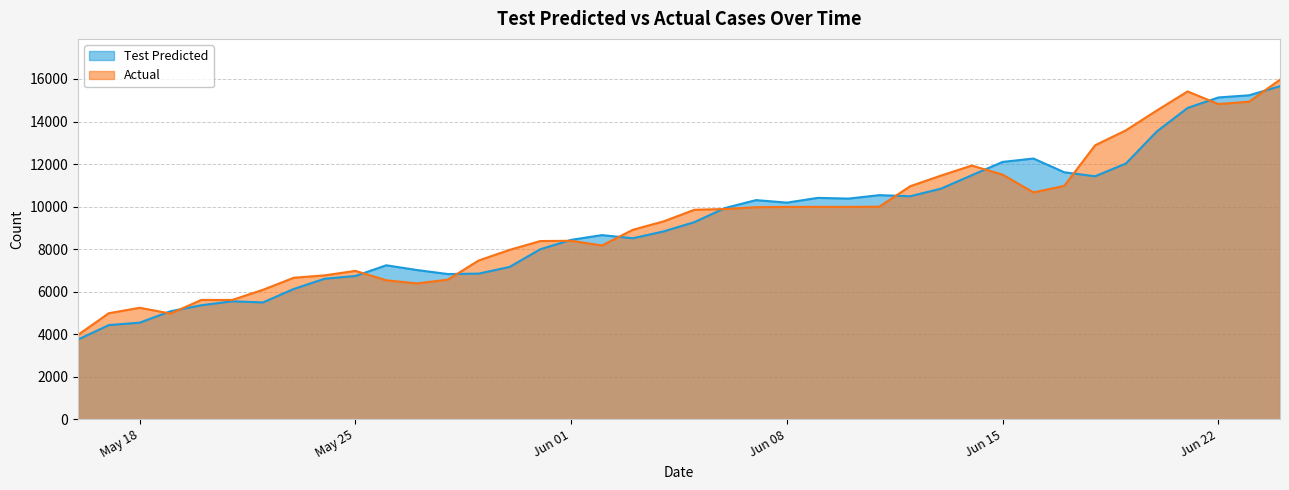

Where is the first local maximum for Actual?

May 18